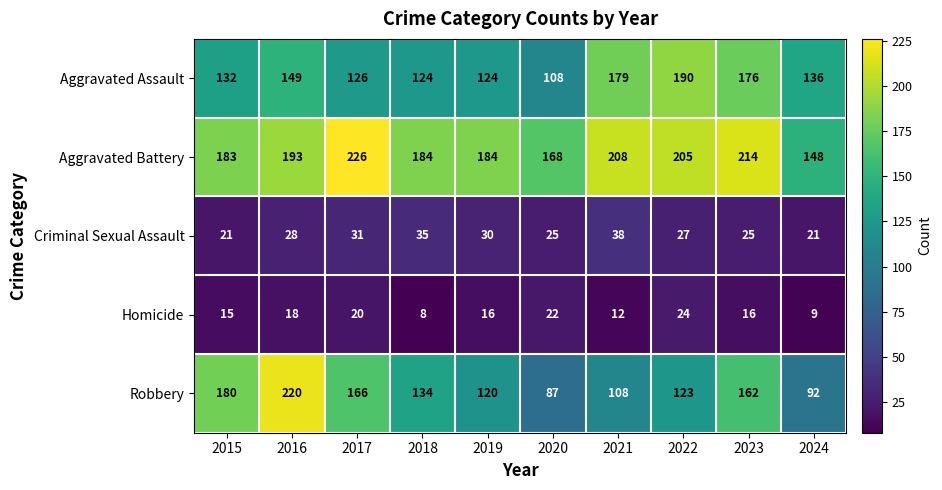

Which category has the lowest value across all series?

2018